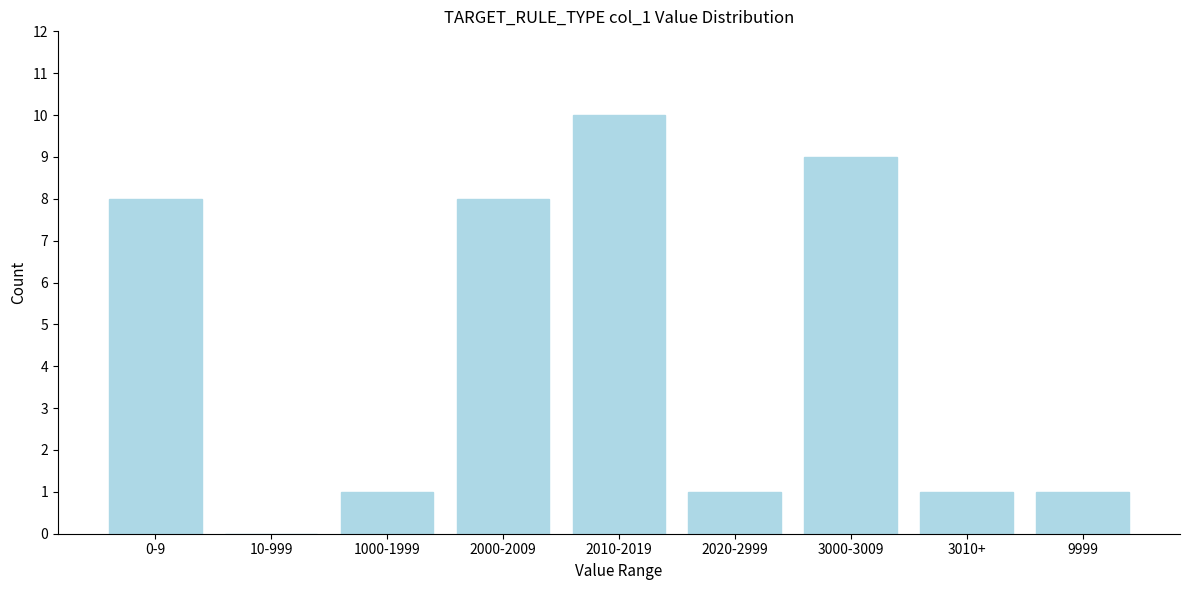

Reading left to right, transcribe all the data shown in this chart.

0-9=8	10-999=0	1000-1999=1	2000-2009=8	2010-2019=10	2020-2999=1	3000-3009=9	3010+=1	9999=1